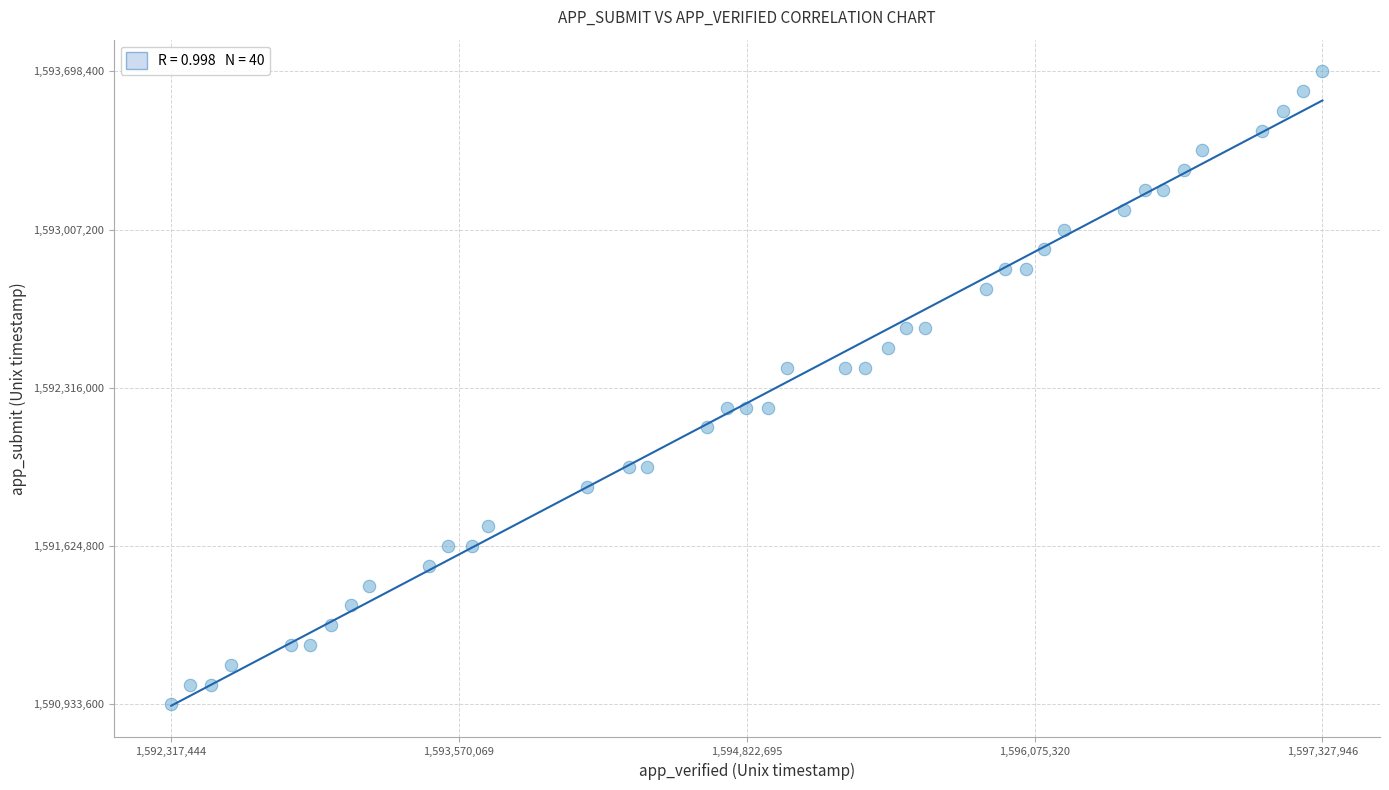

What is the range of Y values (max minus min)?

2764800